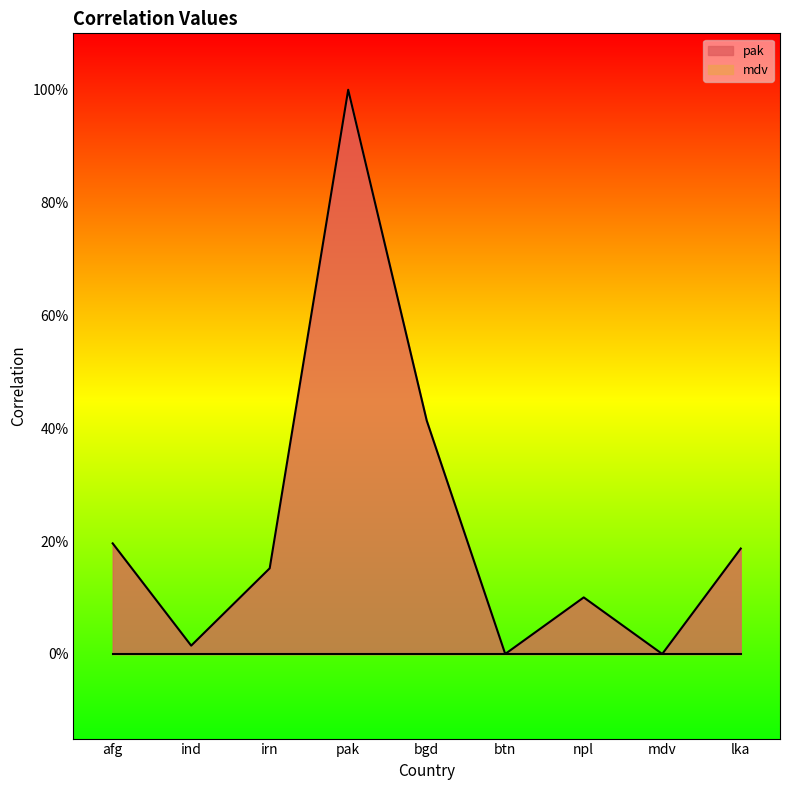

Does the chart display data point markers on the line(s)?

No